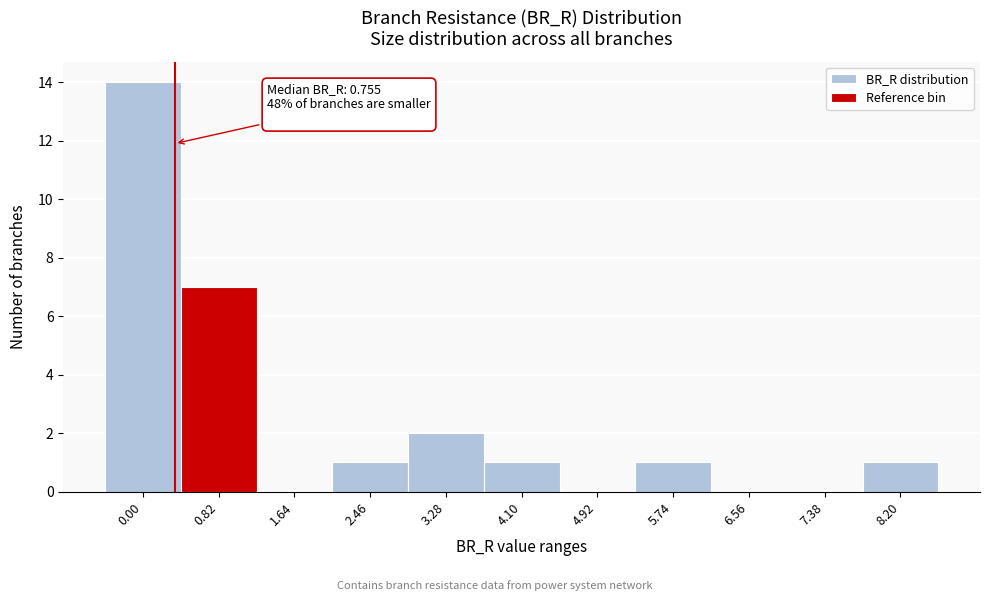

Reading left to right, what are all the values shown in this chart?

0.00=14	0.82=7	1.64=0	2.46=1	3.28=2	4.10=1	4.92=0	5.74=1	6.56=0	7.38=0	8.20=1